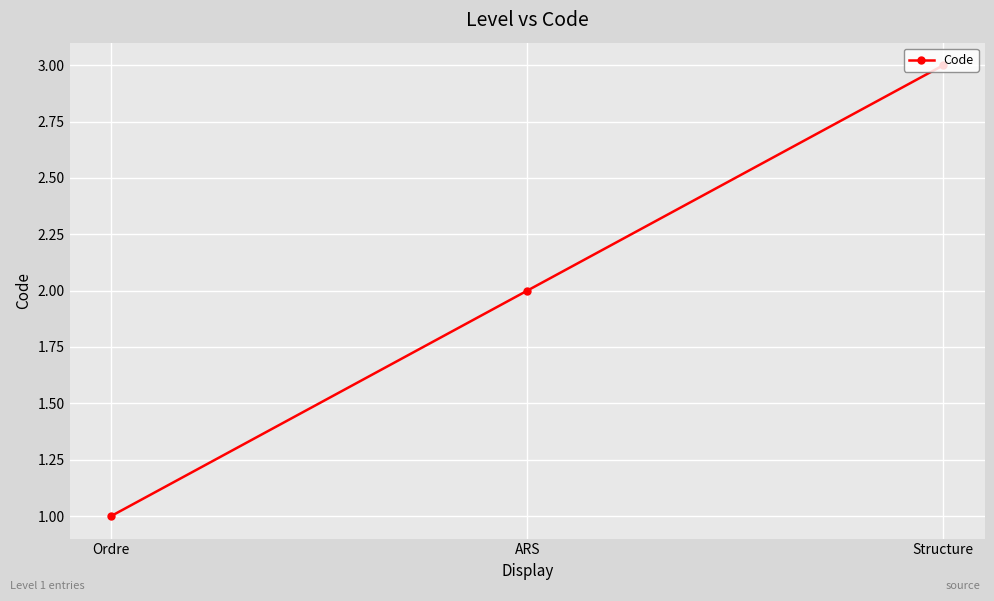

What is the minimum value shown in the chart?

1